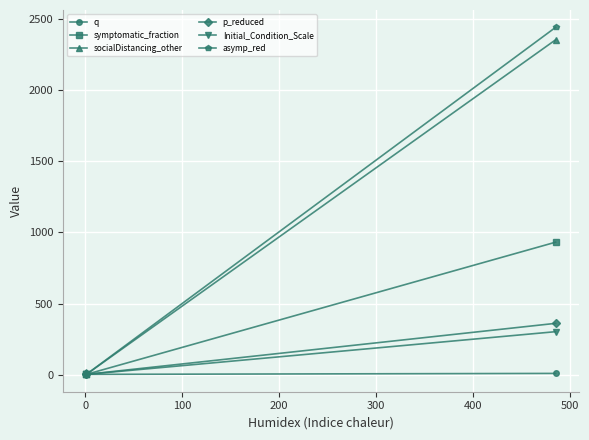

What is the greatest value displayed?

2444.4